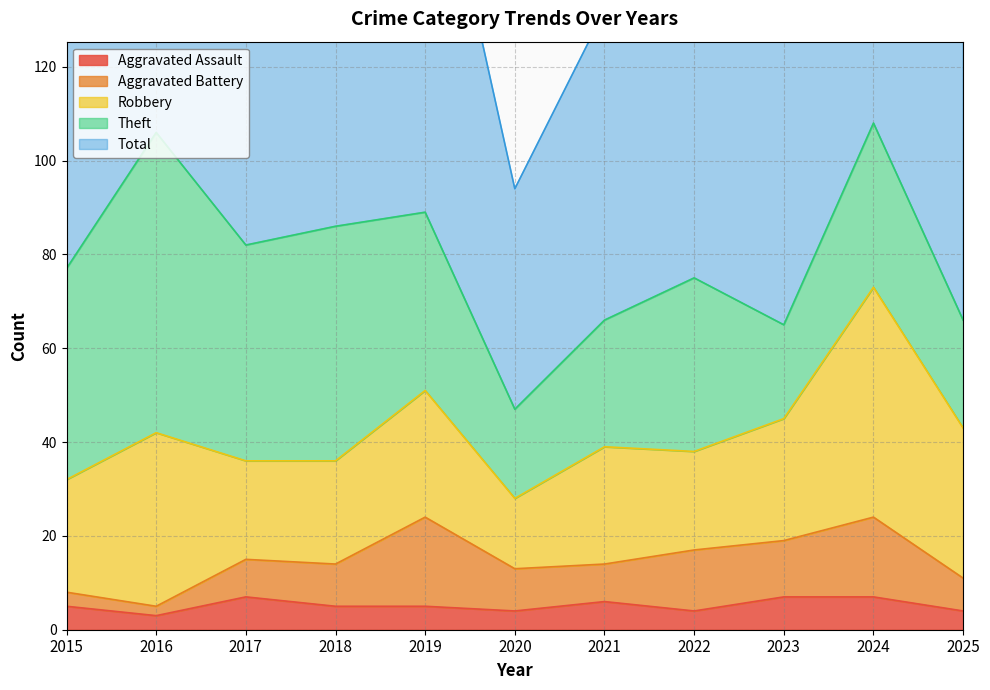

Reading right to left, extract all data points from this chart.

Aggravated Assault: 2025=4	2024=7	2023=7	2022=4	2021=6	2020=4	2019=5	2018=5	2017=7	2016=3	2015=5
Aggravated Battery: 2025=7	2024=17	2023=12	2022=13	2021=8	2020=9	2019=19	2018=9	2017=8	2016=2	2015=3
Robbery: 2025=32	2024=49	2023=26	2022=21	2021=25	2020=15	2019=27	2018=22	2017=21	2016=37	2015=24
Theft: 2025=23	2024=35	2023=20	2022=37	2021=27	2020=19	2019=38	2018=50	2017=46	2016=64	2015=45
Total: 2025=67	2024=109	2023=67	2022=77	2021=66	2020=47	2019=91	2018=88	2017=82	2016=106	2015=77